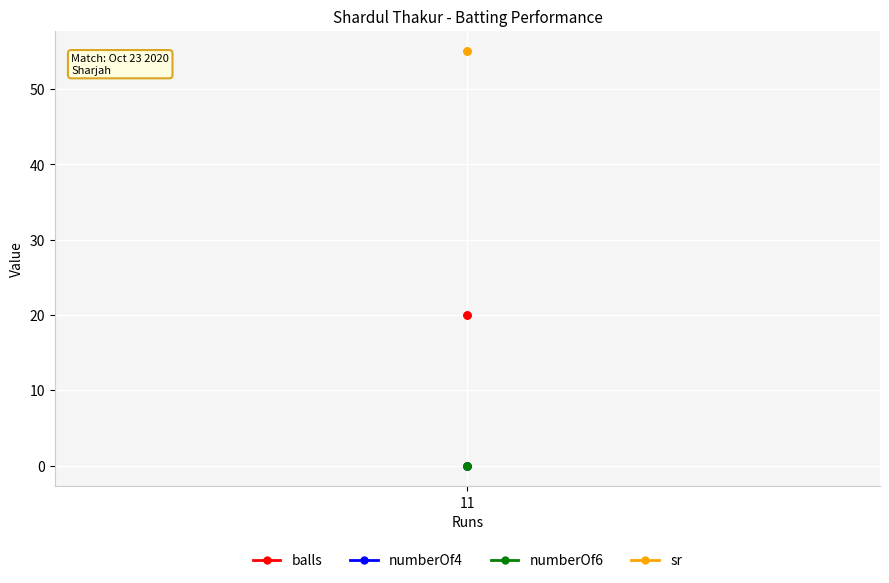

True or false: numberOf6 has a value of 0 at 11.

True